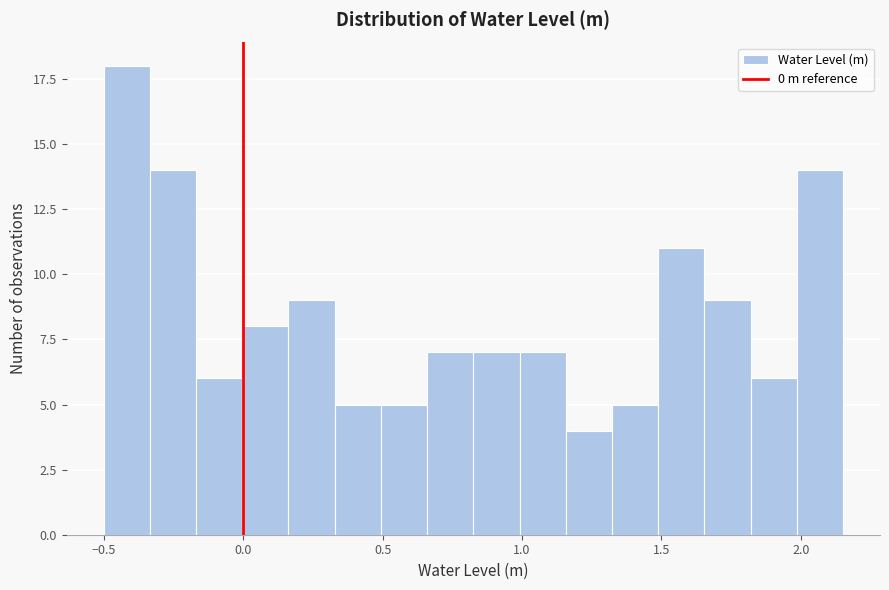

Read against the x-axis, roughly where is the centre of the tallest bar?

-0.40